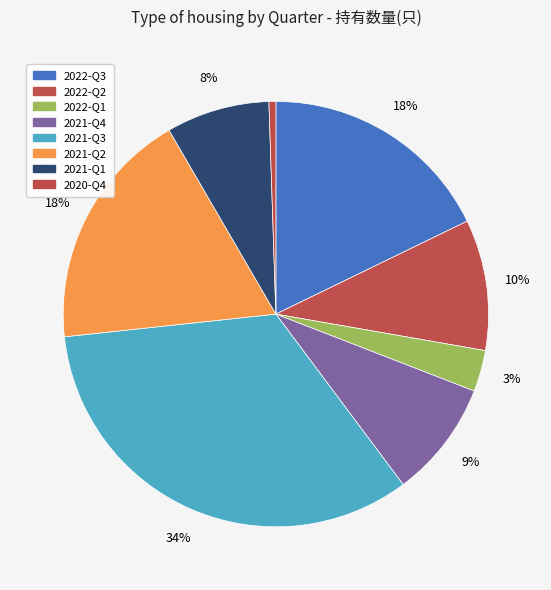

Count the number of slices in the pie.

8